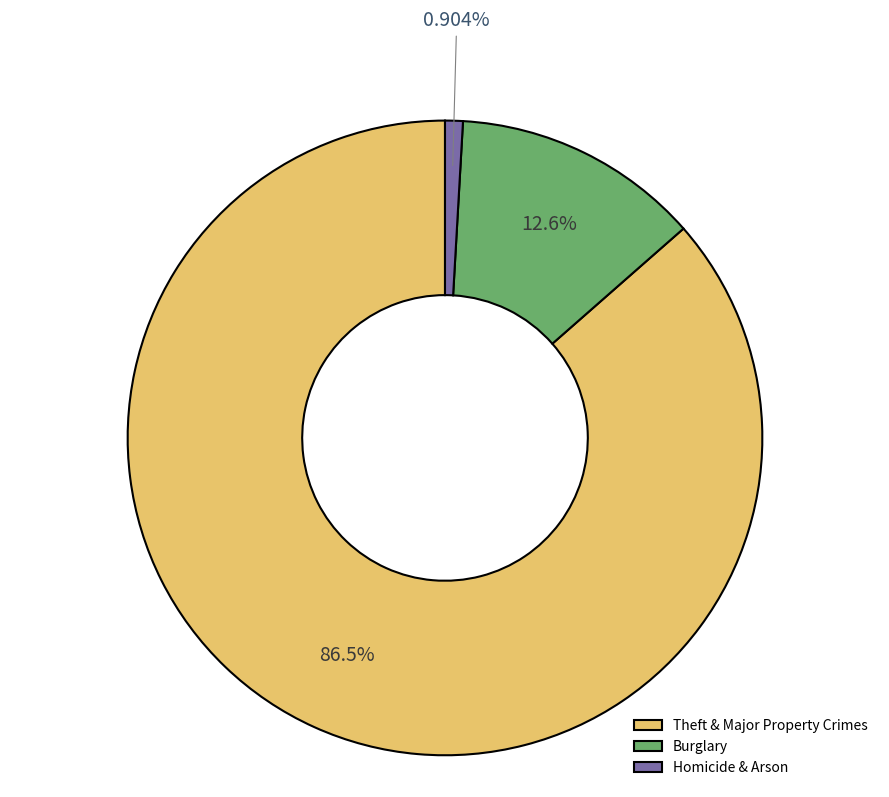

Combined, do Theft & Major Property Crimes and Burglary account for over 50%?

Yes